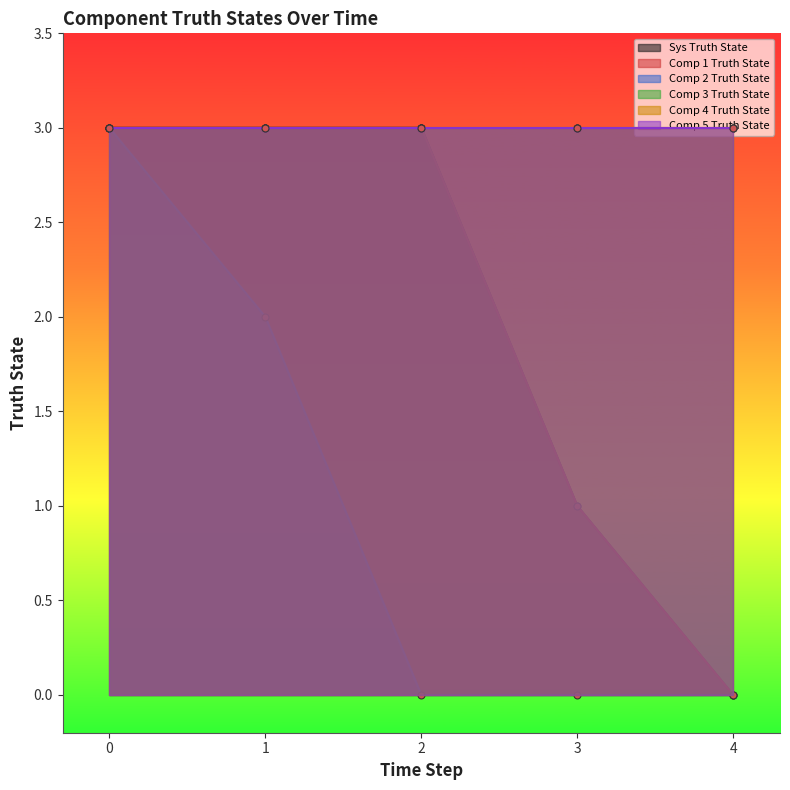

How many categories are shown in the chart?

5